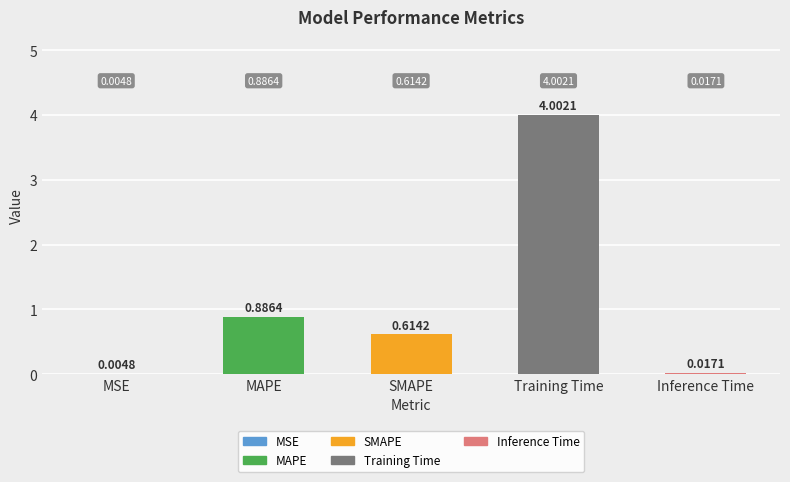

Which has a higher value, Inference Time or MSE?

Inference Time